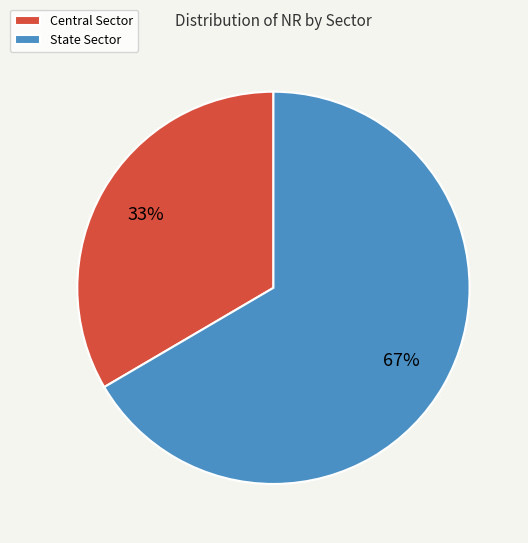

What is the smallest slice in the pie chart?

Central Sector